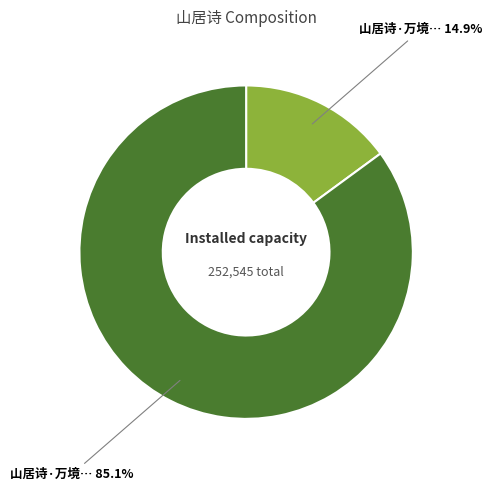

Does any single category account for the majority?

Yes